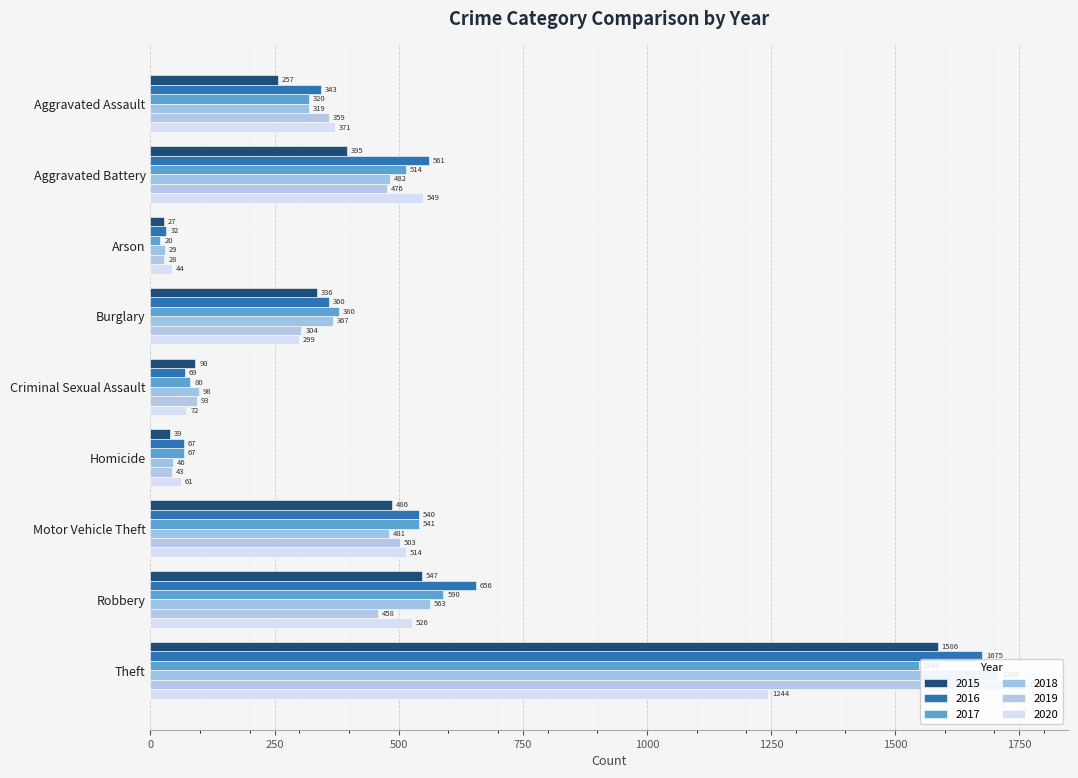

Which category has the lowest value across all series?

Arson